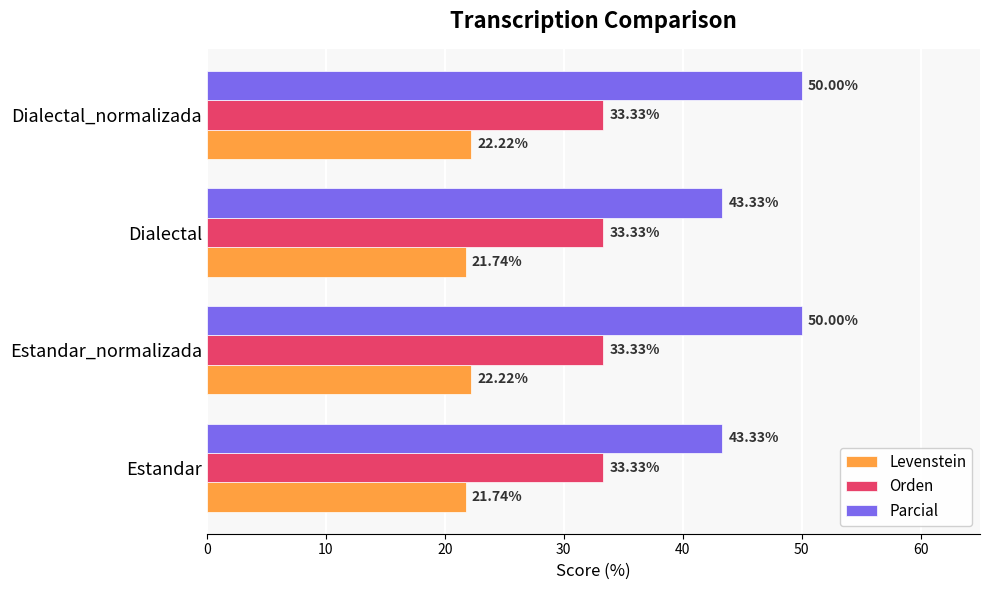

Which series has the largest total across all categories?

Parcial